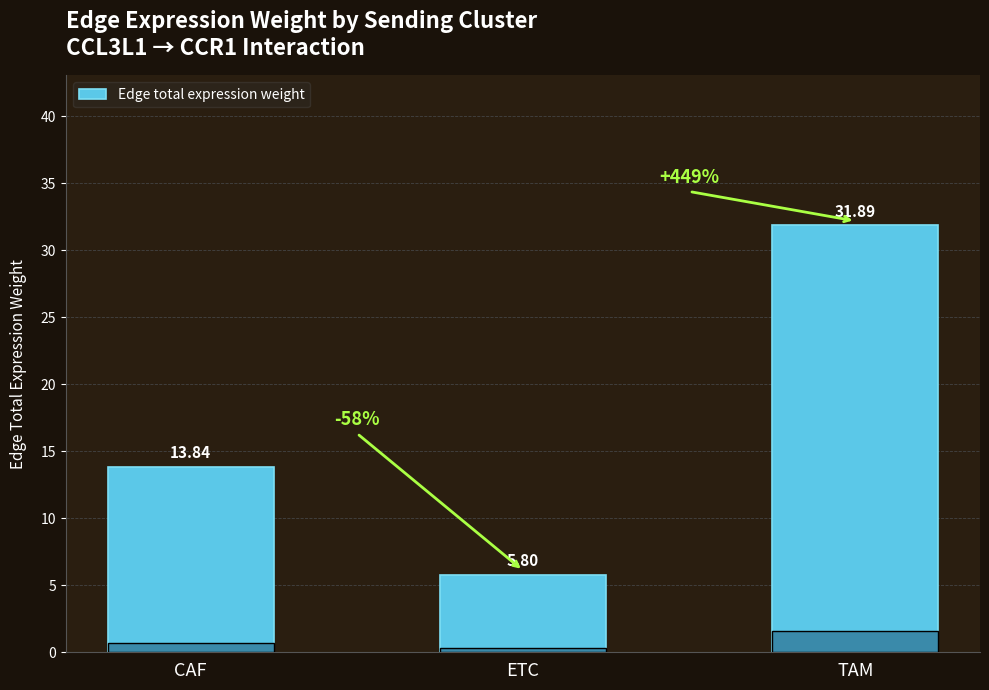

What is the label of the 2nd bar from the left?

ETC